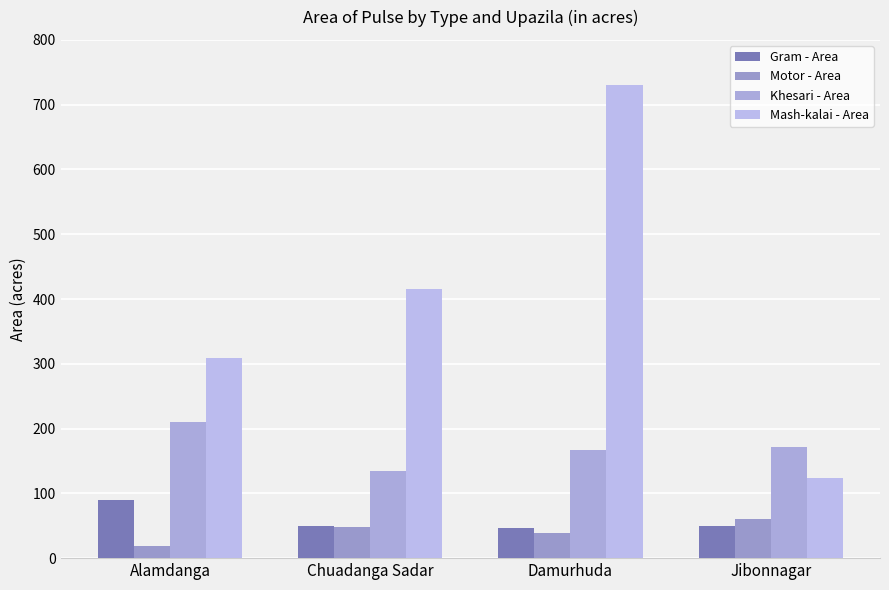

What is the spread (max minus min) of values at Jibonnagar?

123